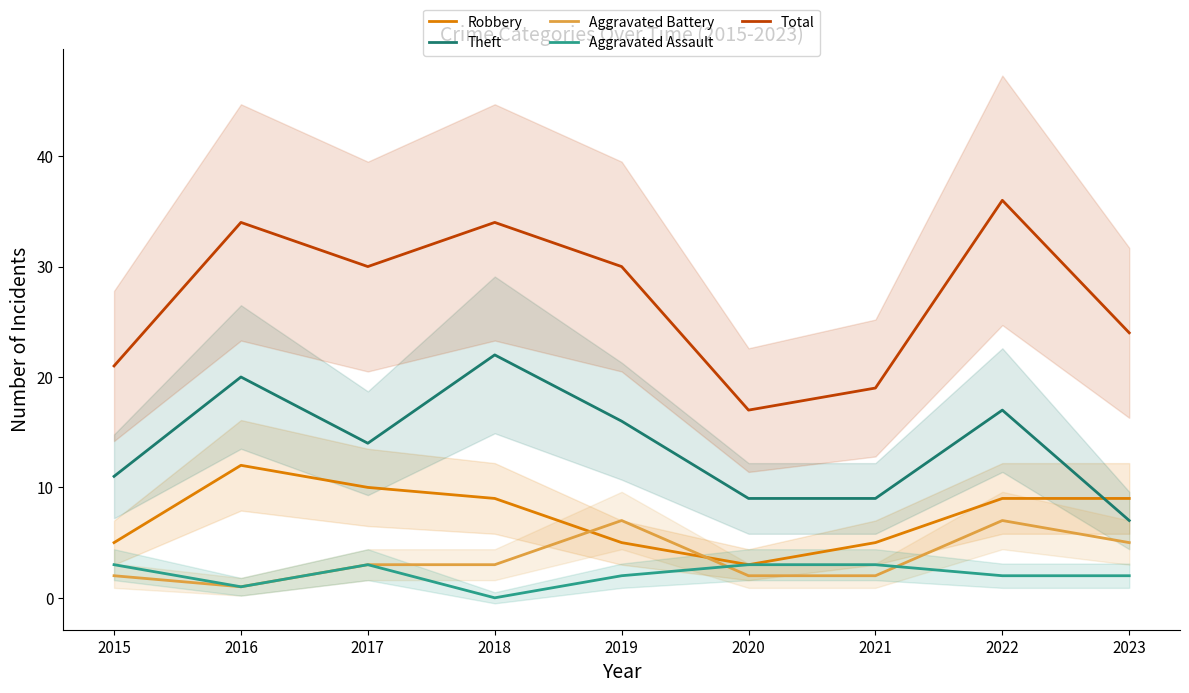

Count the number of data series in this chart.

5